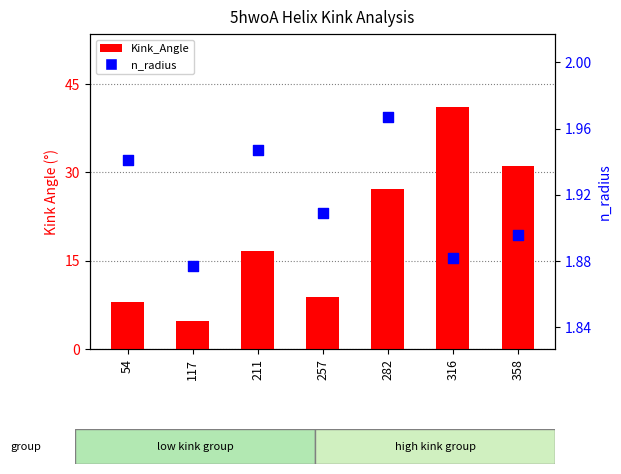

Is the value of Kink_Angle at 358 greater than the value of n_radius at 282?

Yes